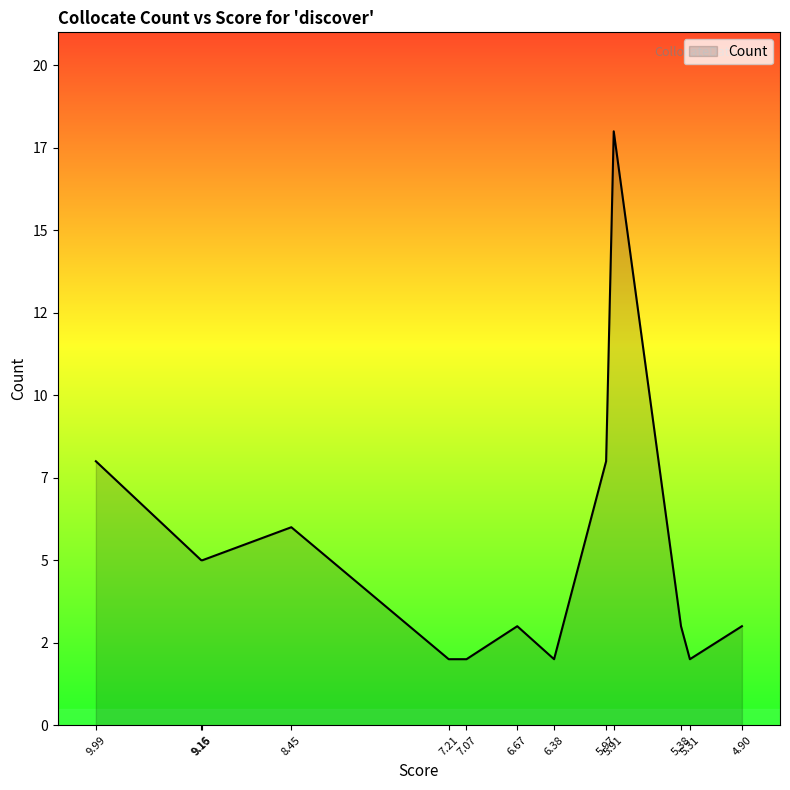

Is it true that the value at 9.99 is 14?

False